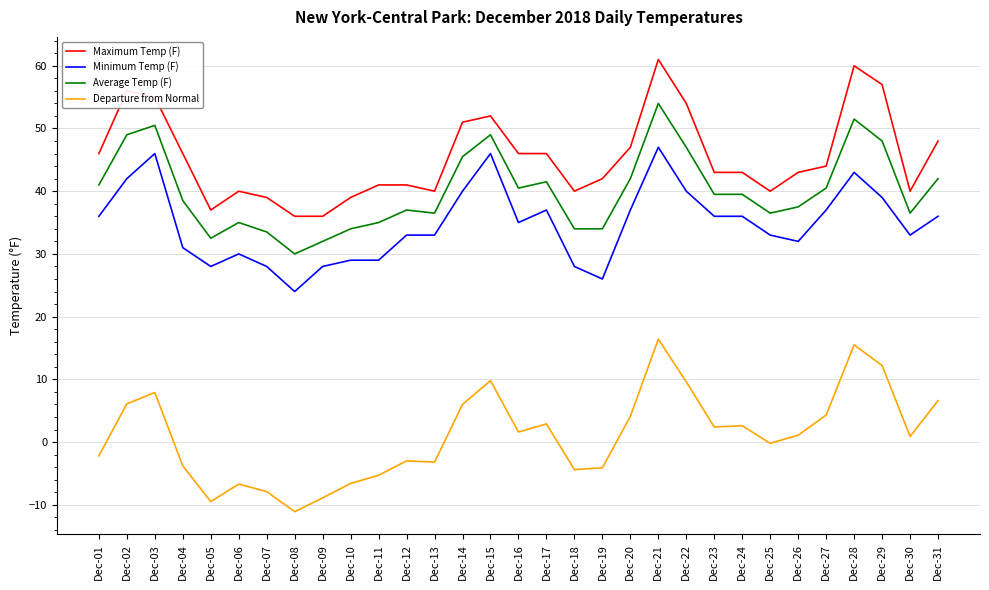

True or false: Departure from Normal and Minimum Temp (F) intersect in this chart.

False